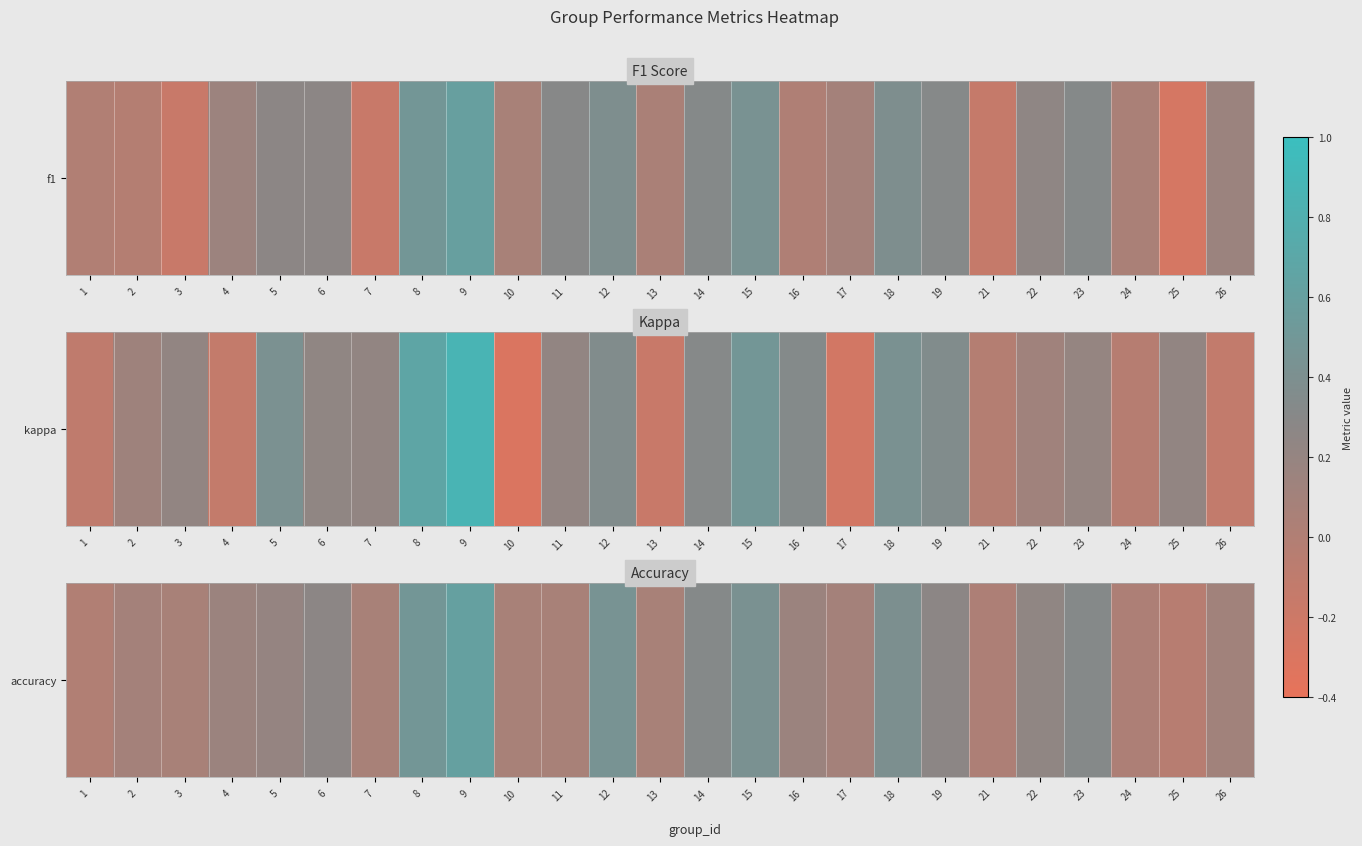

What is the average value?

0.4